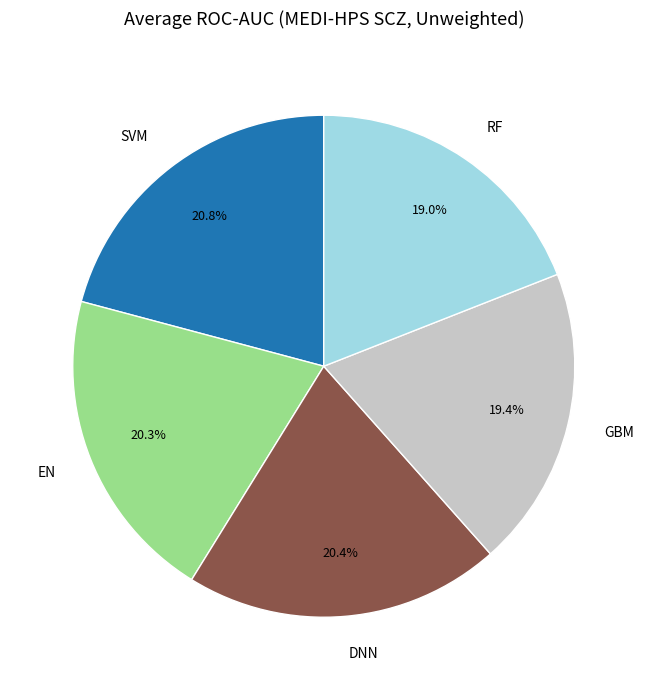

How many segments does this pie chart have?

5